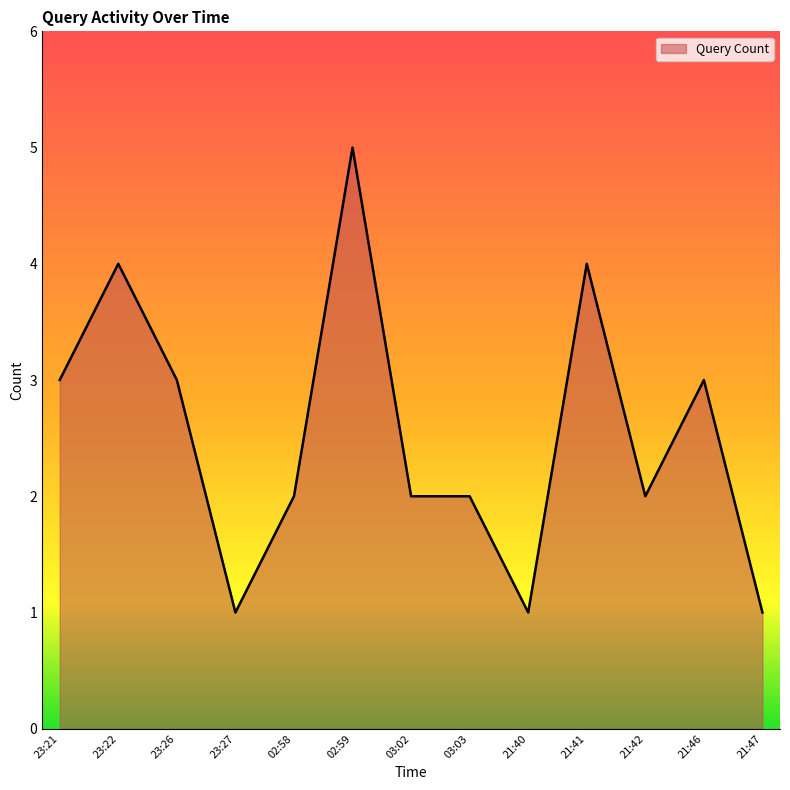

The chart shows a value of 0 at 21:40. True or false?

False